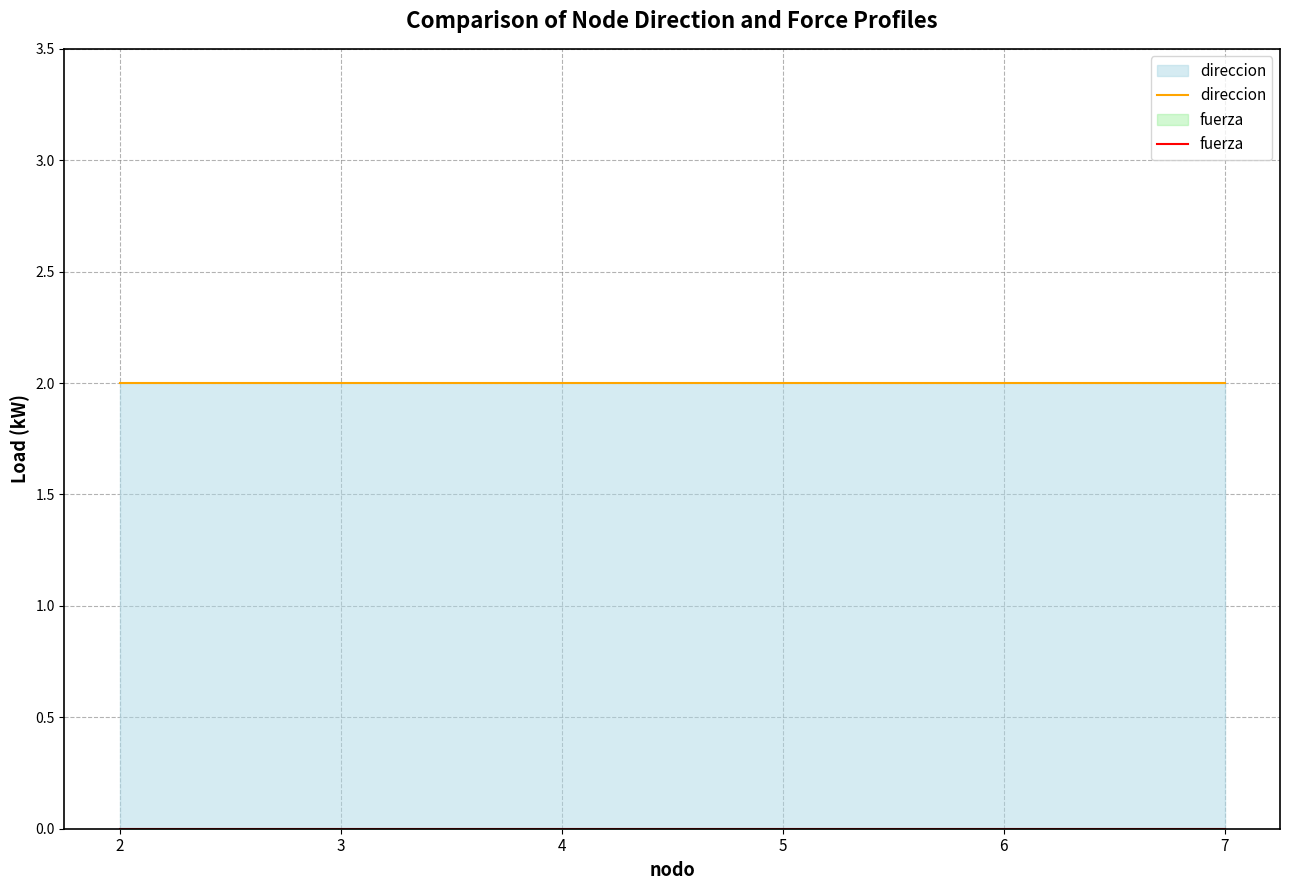

The value of direccion at 3 is 2. True or false?

True